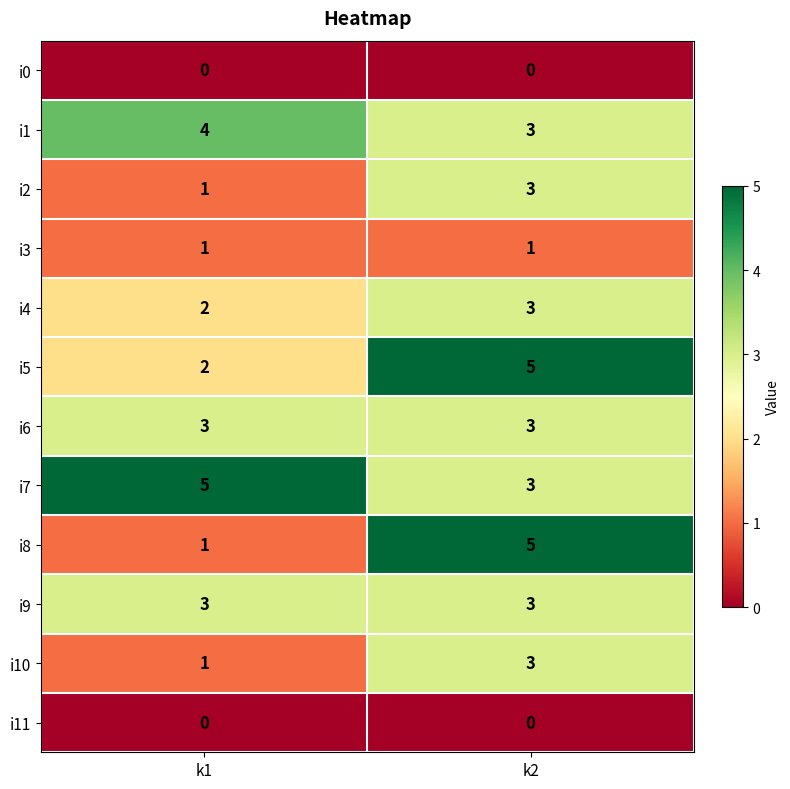

At how many categories does at least one series exceed 4?

2